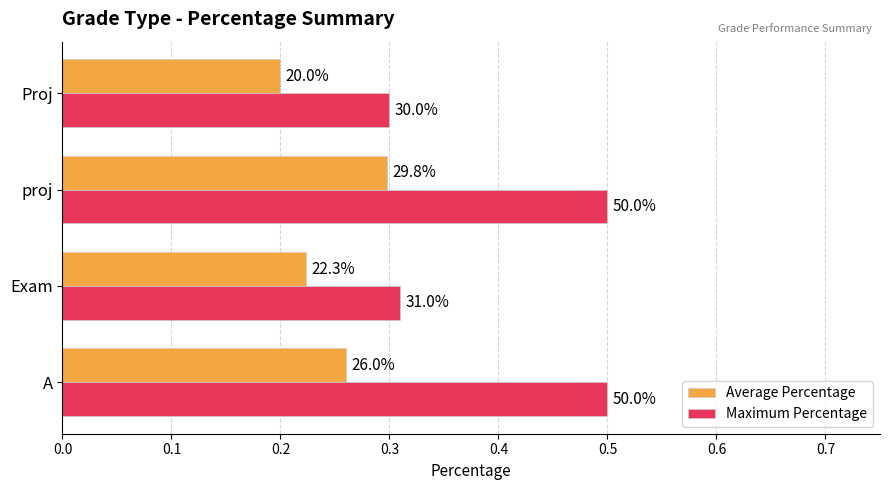

What are all the series names shown in the legend?

Average Percentage, Maximum Percentage